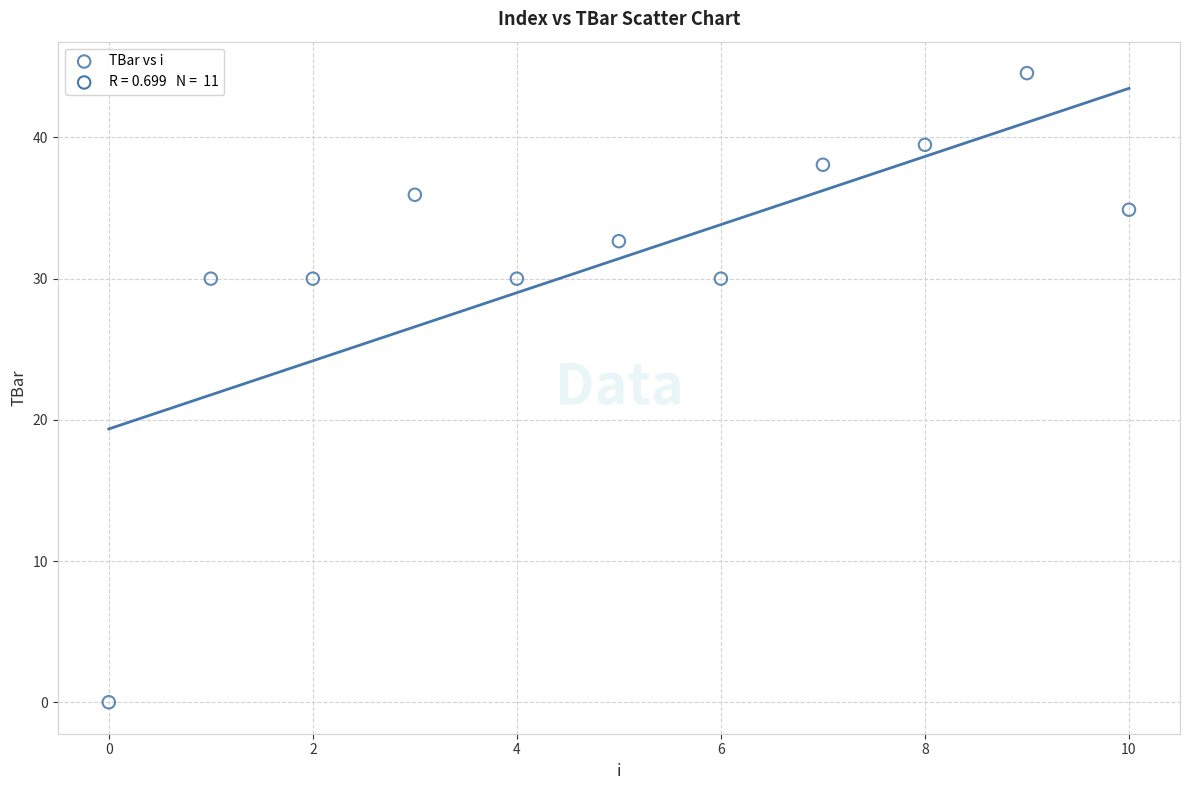

What is the average Y value?

31.4